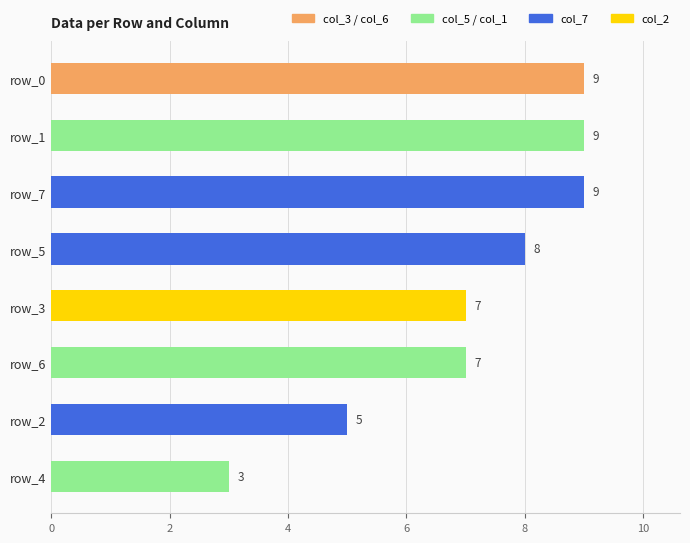

Reading bottom to top, what are all the values shown in this chart?

3	5	7	7	8	9	9	9